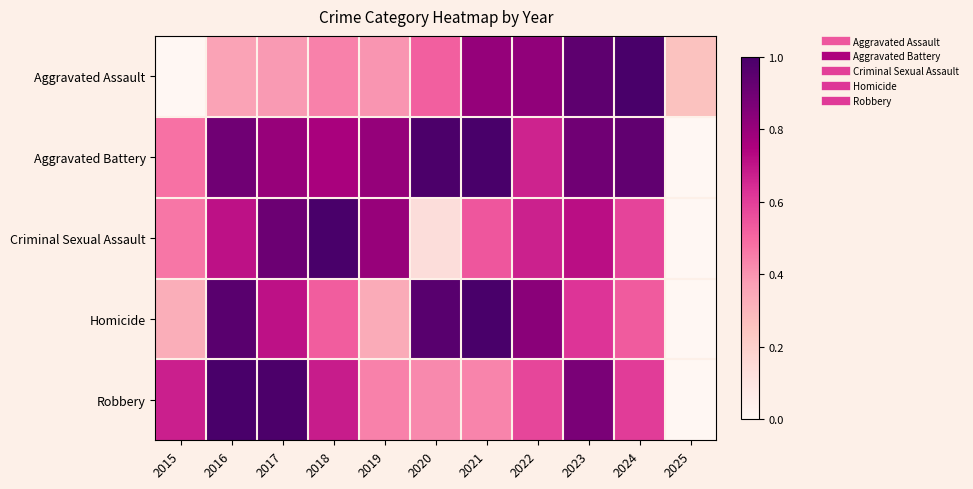

What is the total value across all series at 2024?

3.6